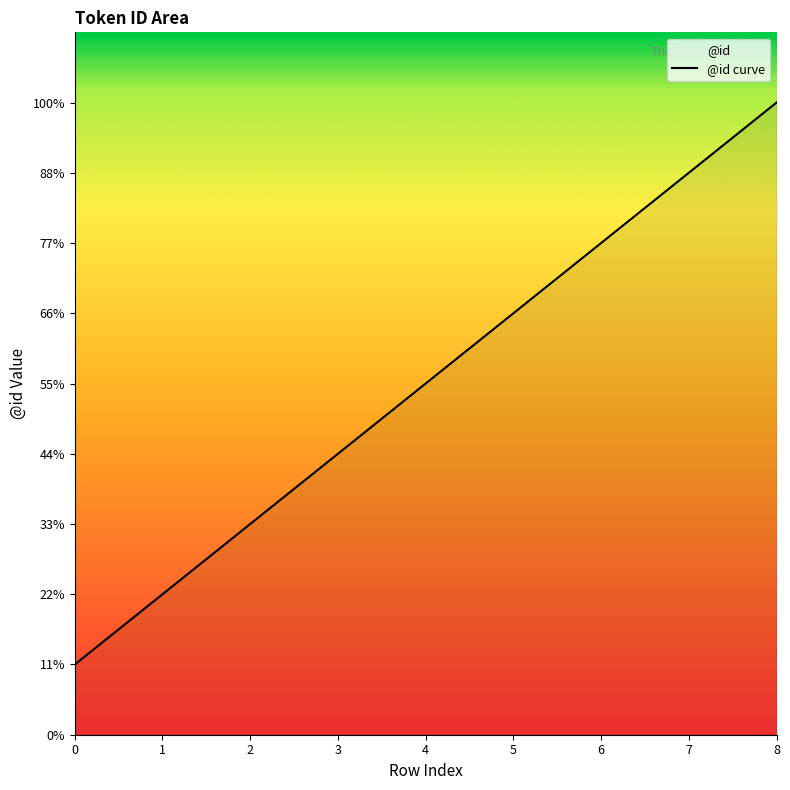

Rank the categories by value from highest to lowest.

8, 7, 6, 5, 4, 3, 2, 1, 0